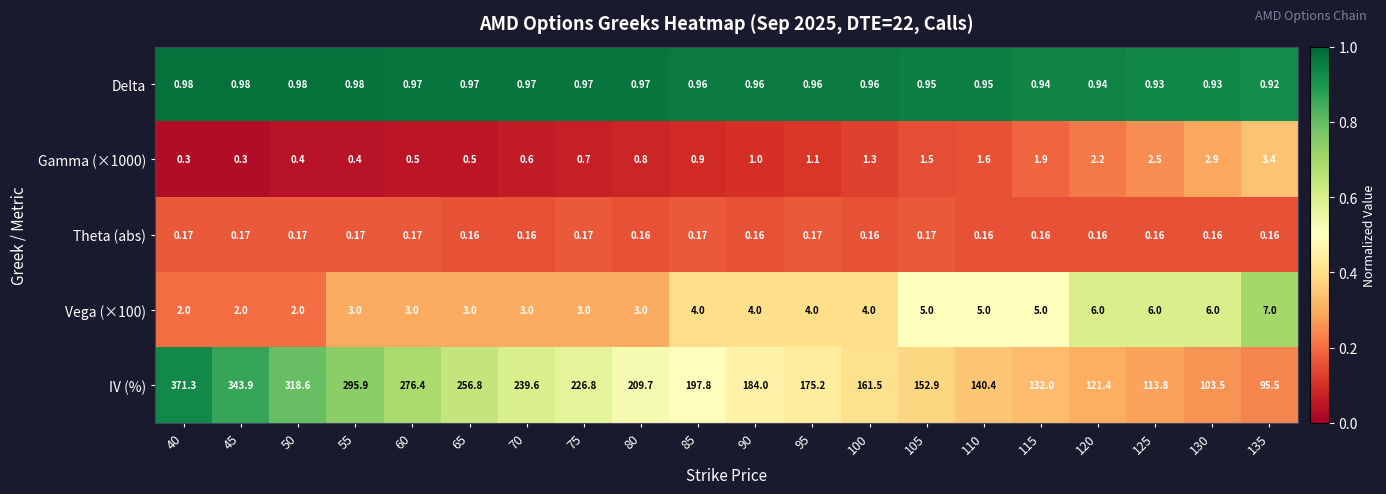

Which series changed the most between 45 and 130?

IV (%)